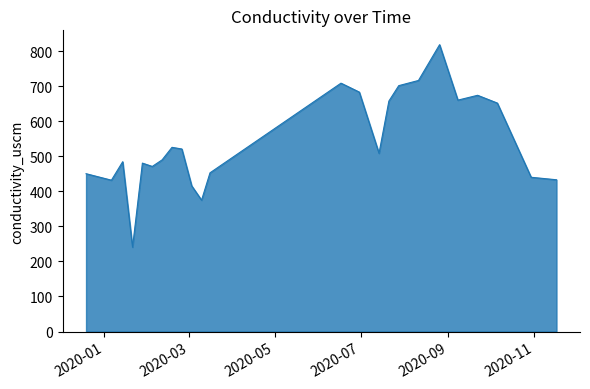

What is the difference between the maximum and minimum values?

577.7